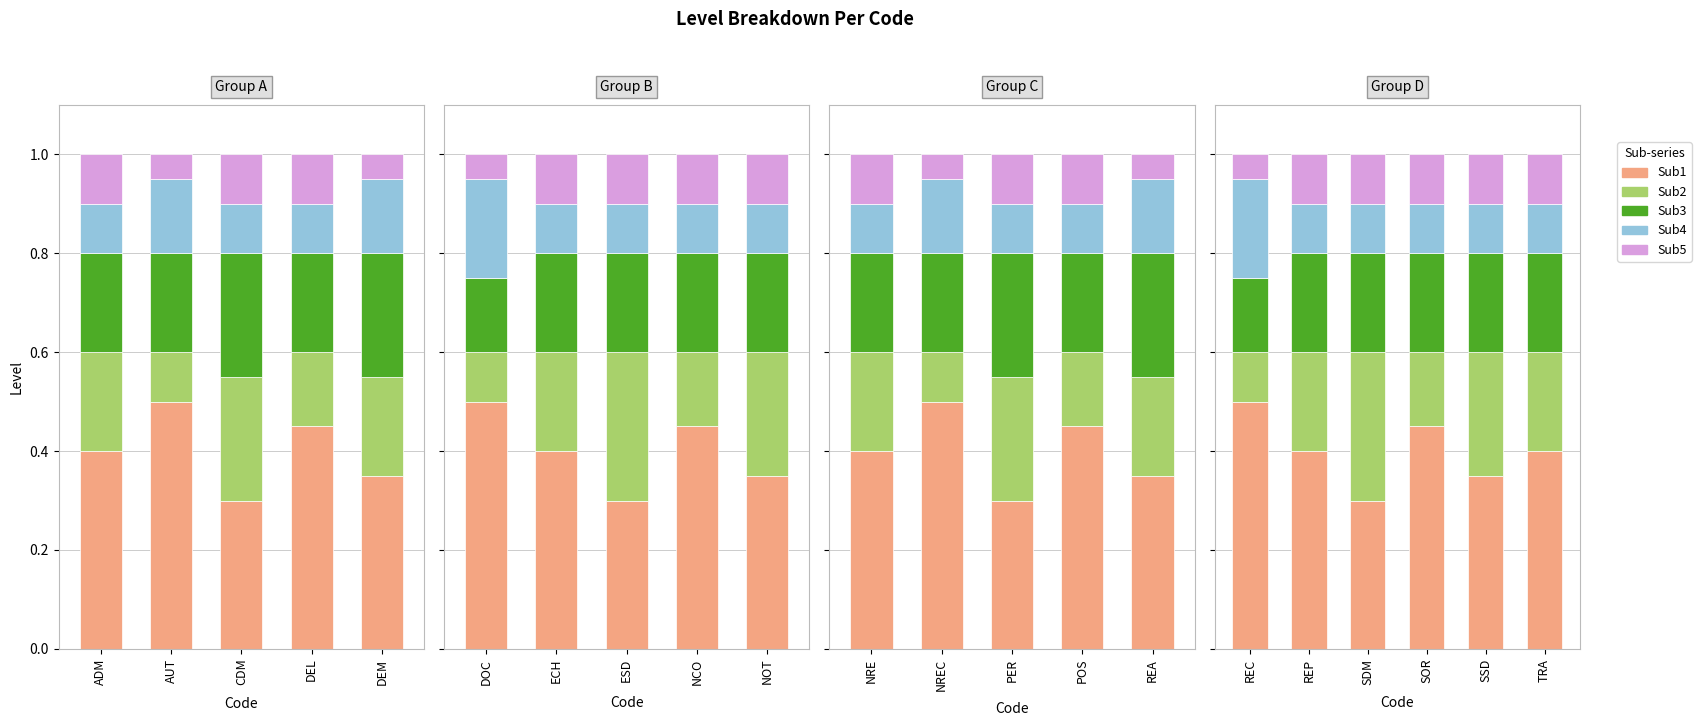

At which category is the sum across all series the highest?

ADM